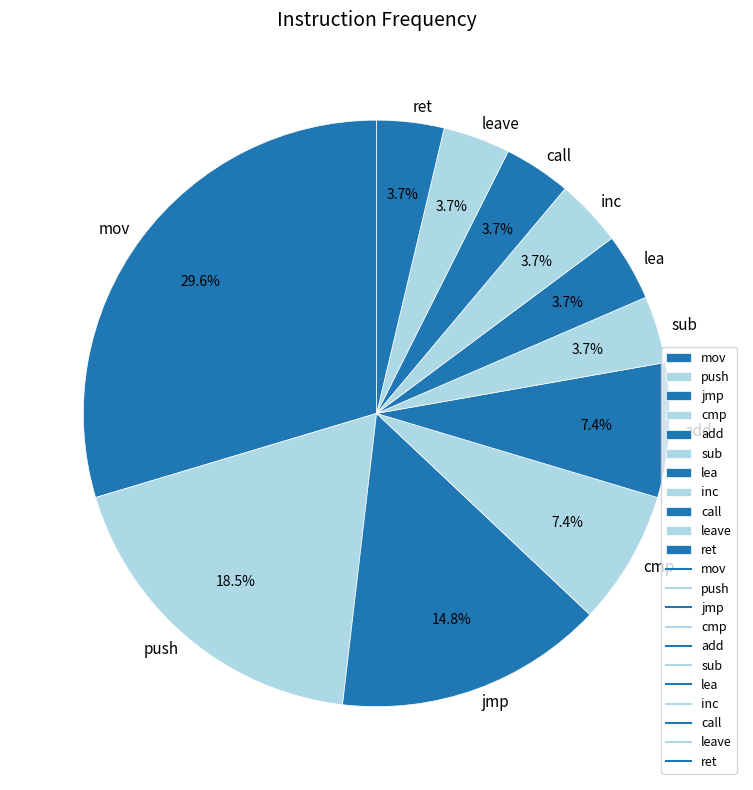

Which has a higher value, lea or push?

push